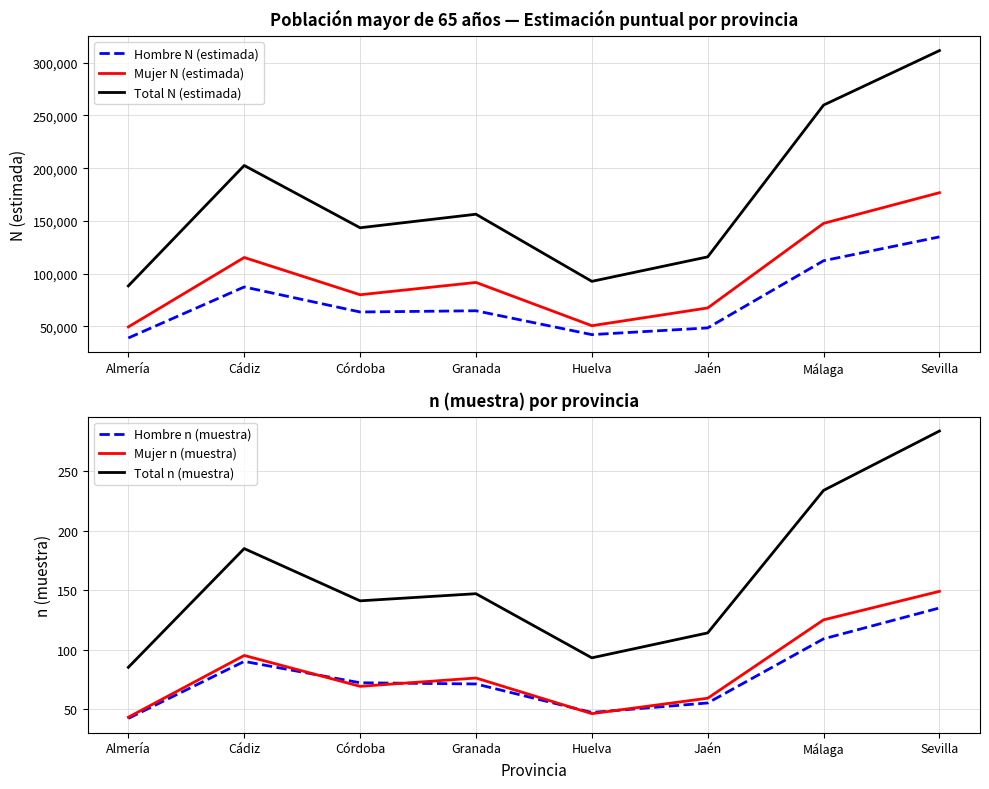

True or false: Hombre N (estimada) and Mujer n (muestra) intersect in this chart.

False